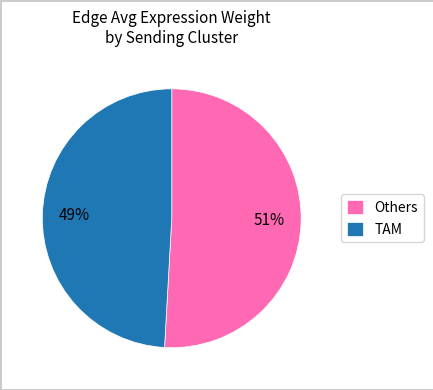

Combined, do Others and TAM account for over 50%?

Yes